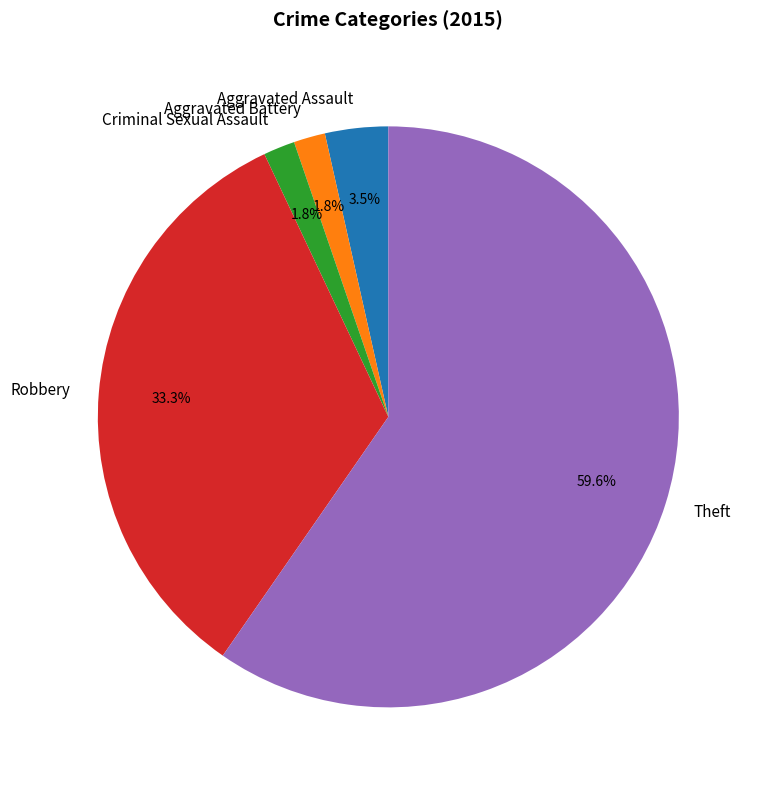

Is the sum of Aggravated Battery and Aggravated Assault greater than half?

No